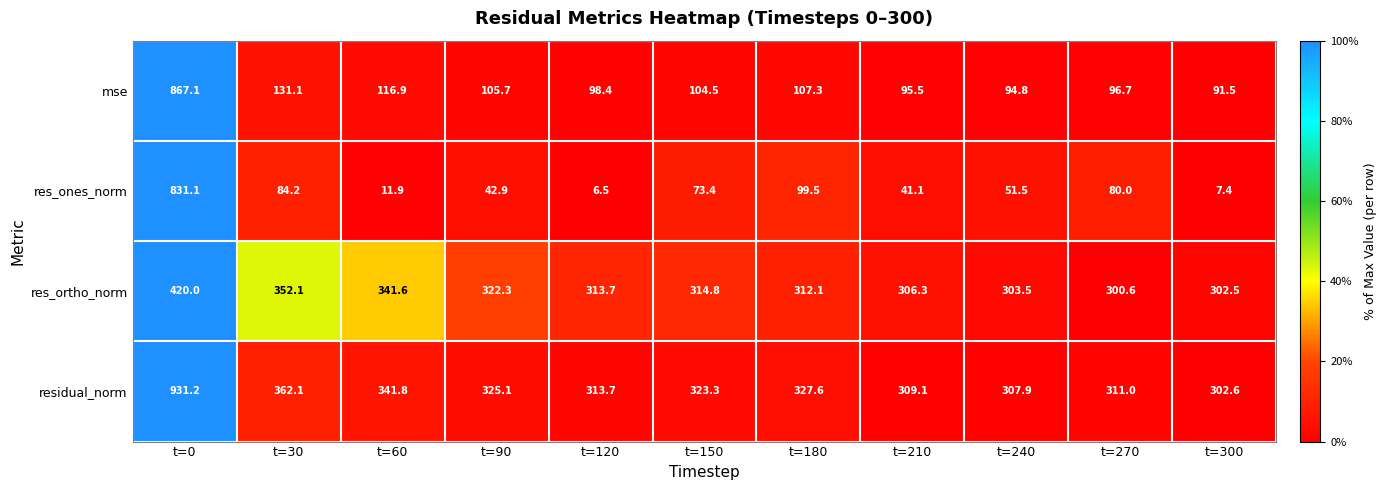

Count the number of categories in the chart.

11